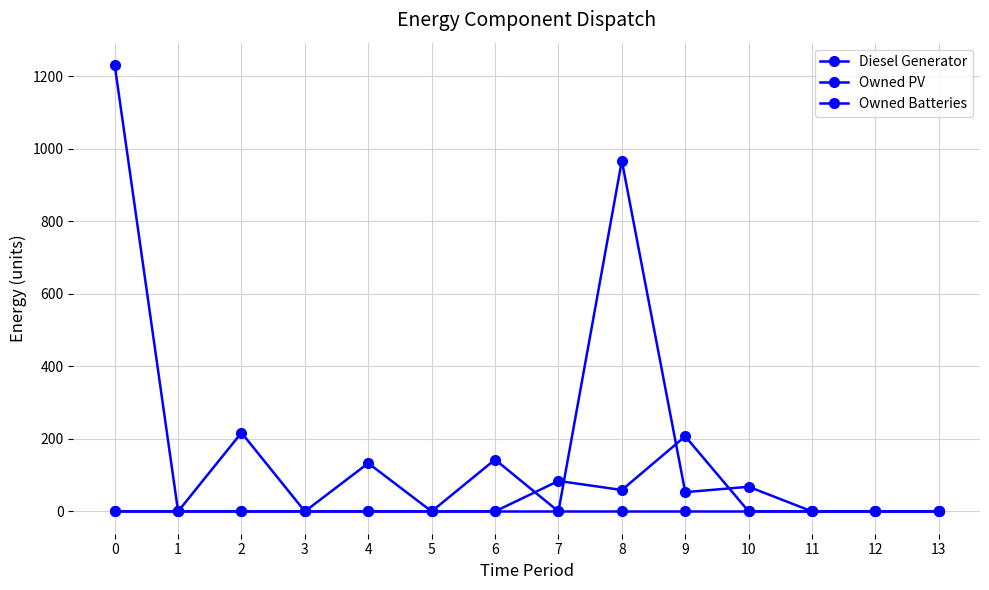

How many lines are shown in the chart?

3